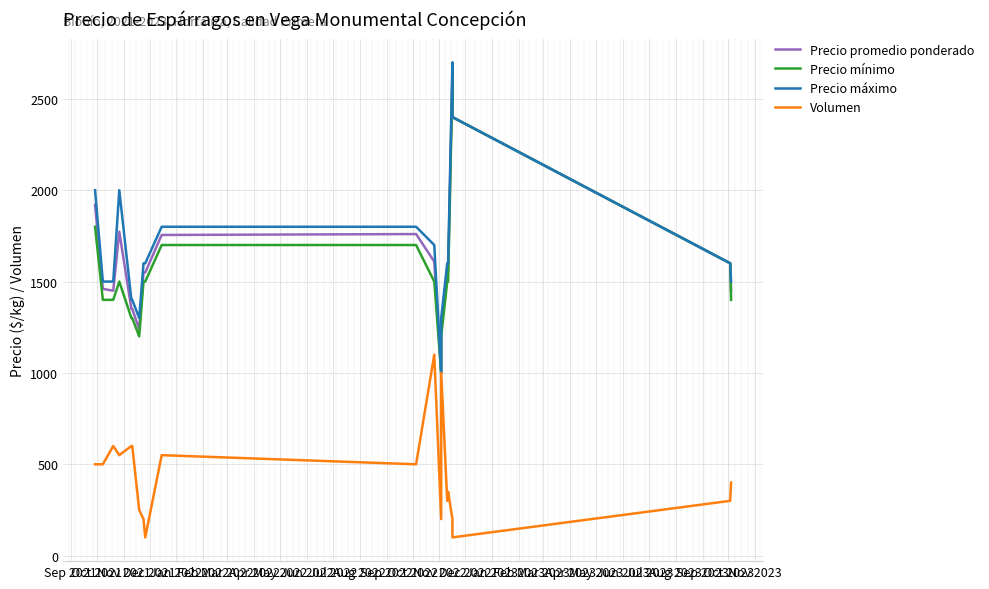

True or false: Volumen has a value of 105 at Jan 2023.

False